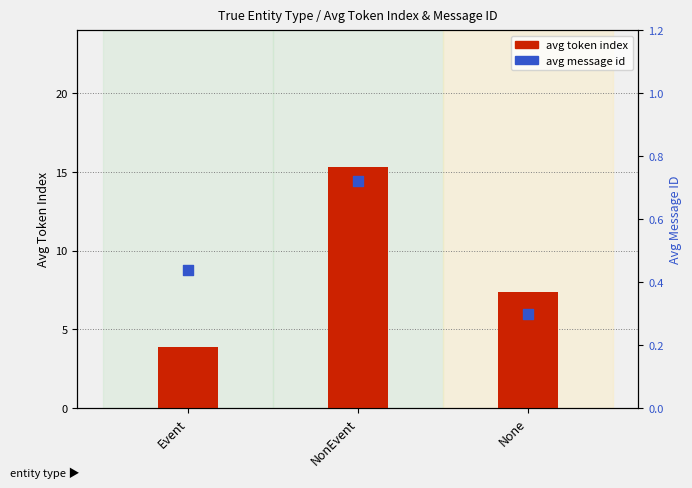

Which series contains the highest Y value?

avg token index